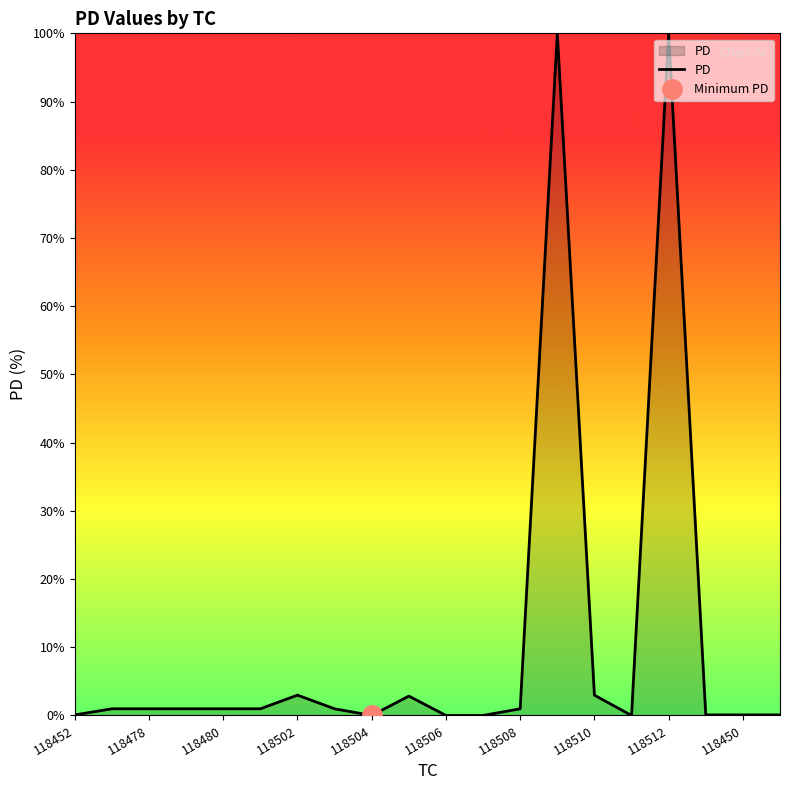

What is the highest value of the PD series?

100.0